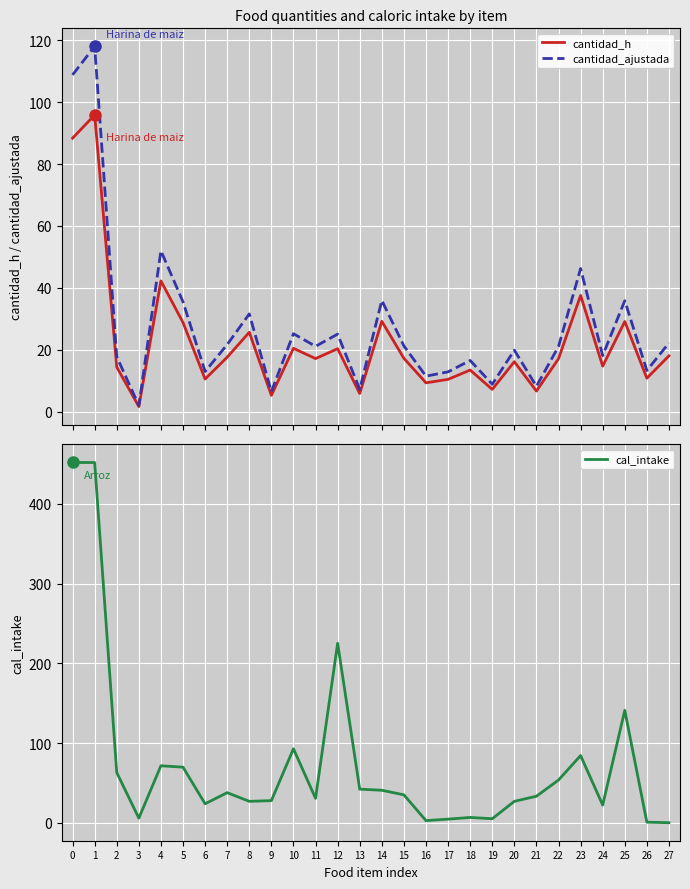

How many interior local valleys does the cal_intake series have?

7